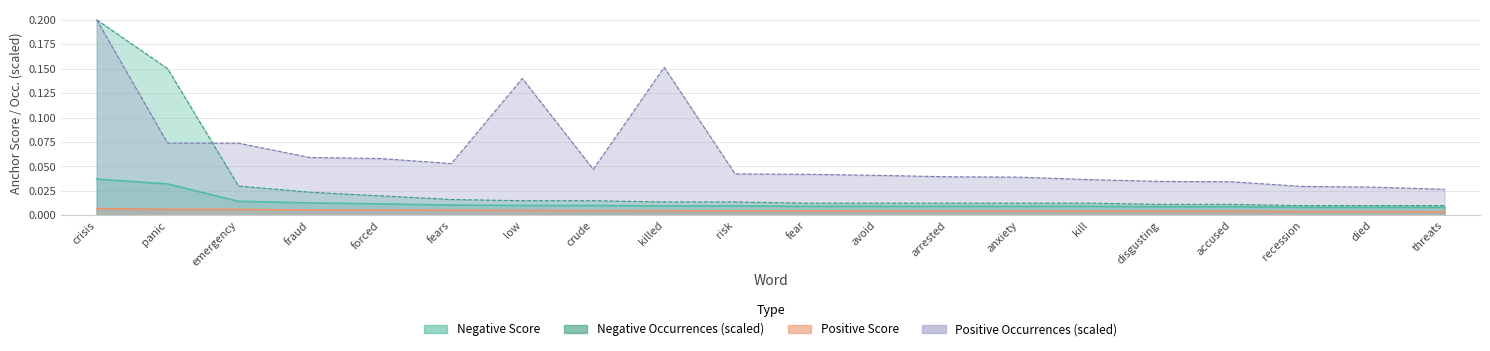

Where is Positive anchor score nearest to the value 0?

threats